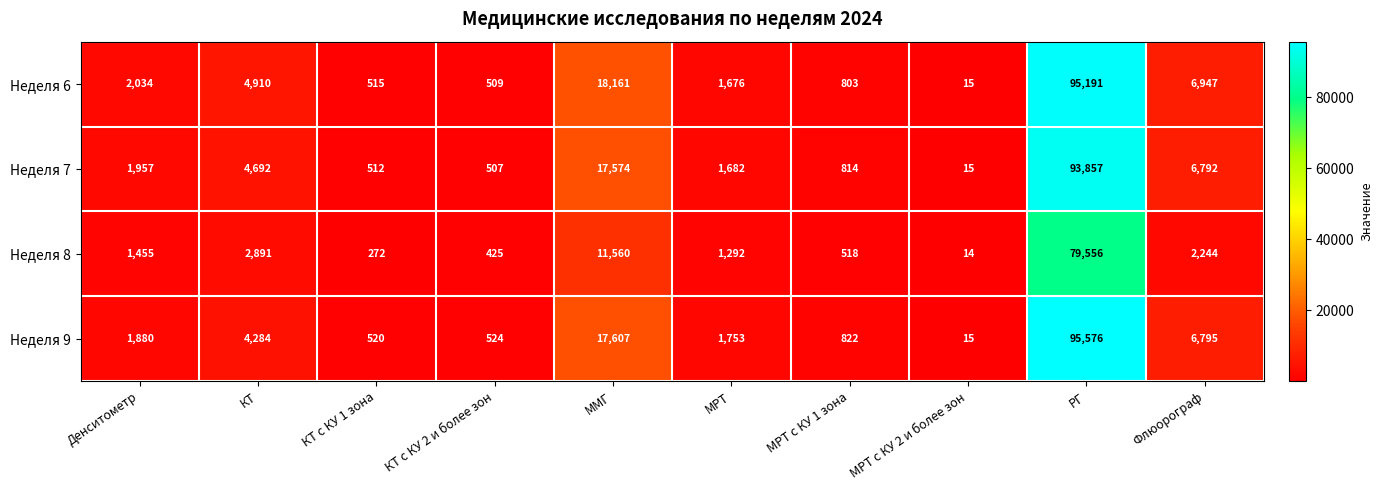

What is the approximate value of Неделя 9 at Денситометр, to the nearest 100?

1900